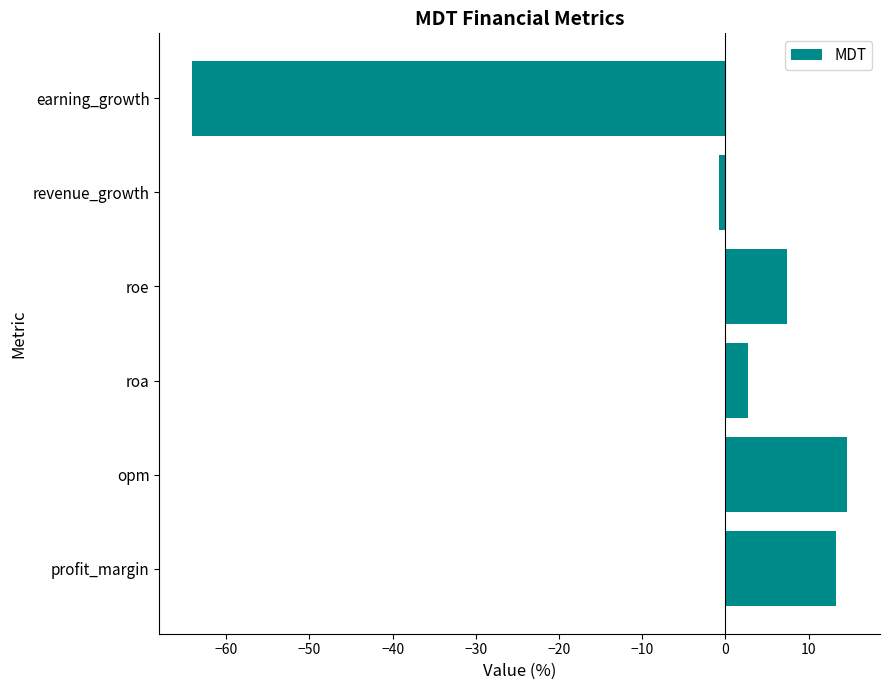

Which has a higher value, revenue_growth or opm?

opm